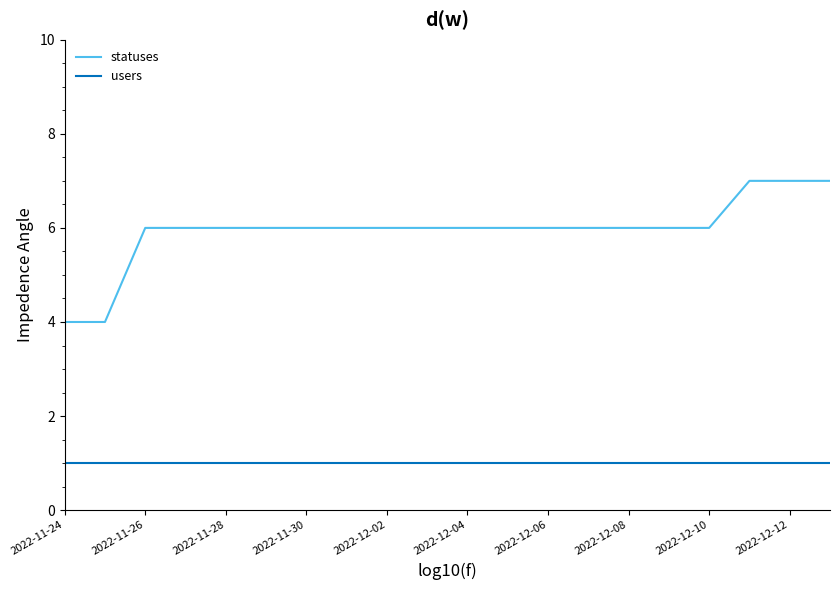

True or false: statuses and users intersect in this chart.

False